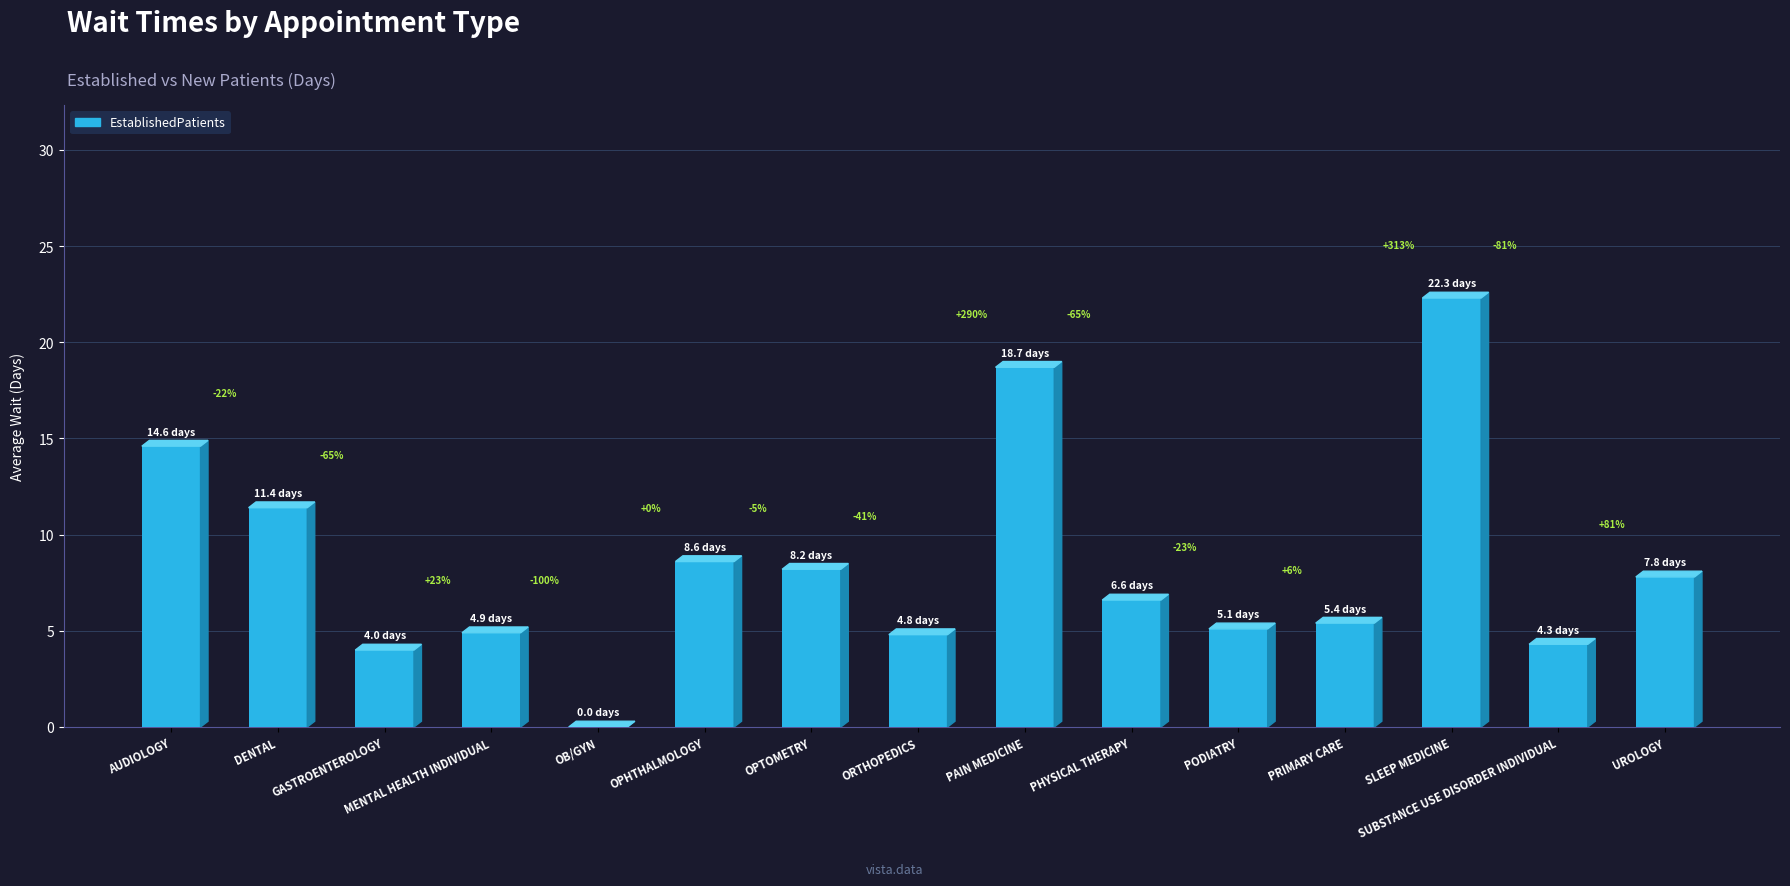

Reading left to right, list all the values displayed in this chart.

14.6	11.4	4.0	4.9	0.0	8.6	8.2	4.8	18.7	6.6	5.1	5.4	22.3	4.3	7.8